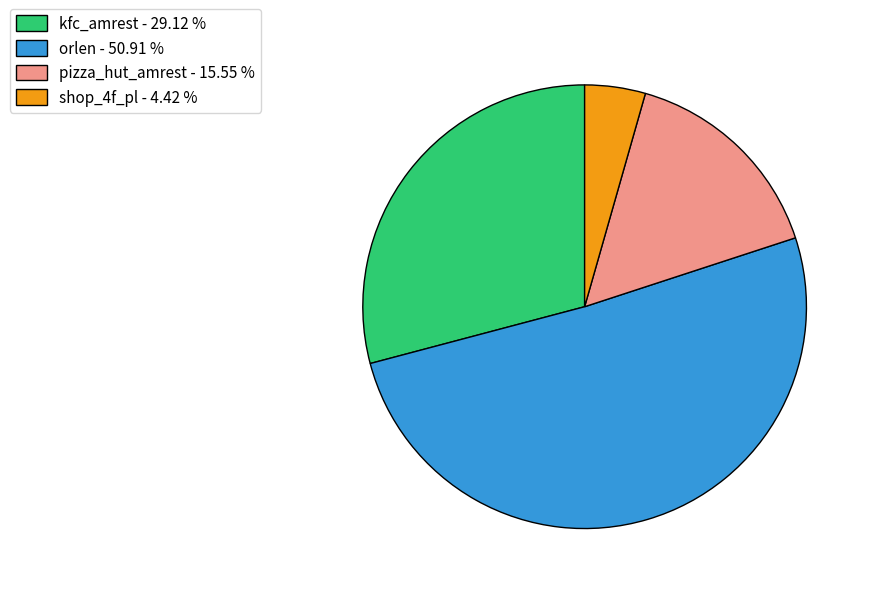

Does orlen account for over 50% of the chart?

Yes